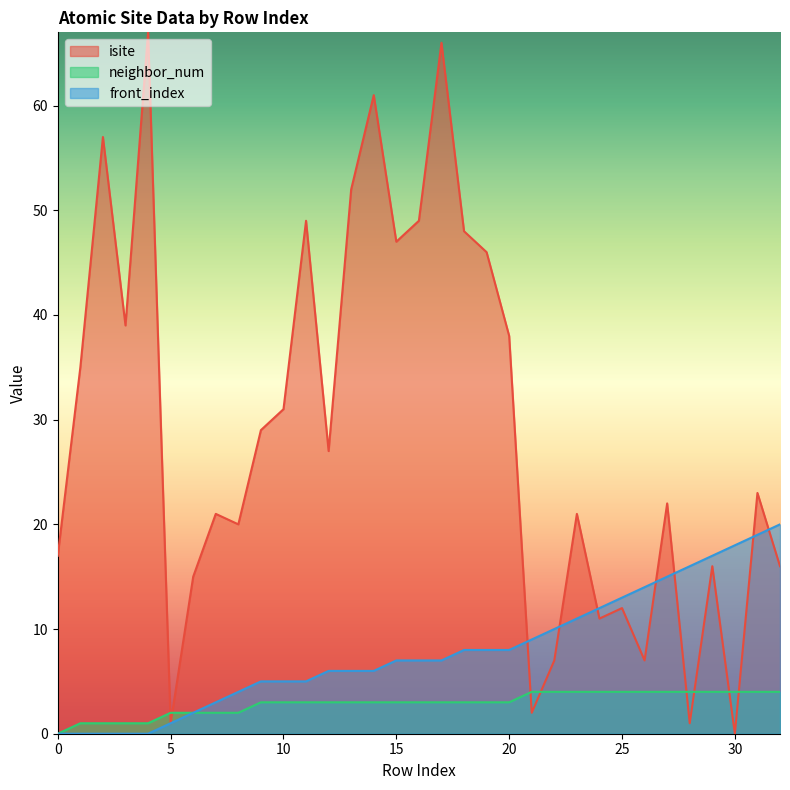

At how many categories does at least one series exceed 21?

18